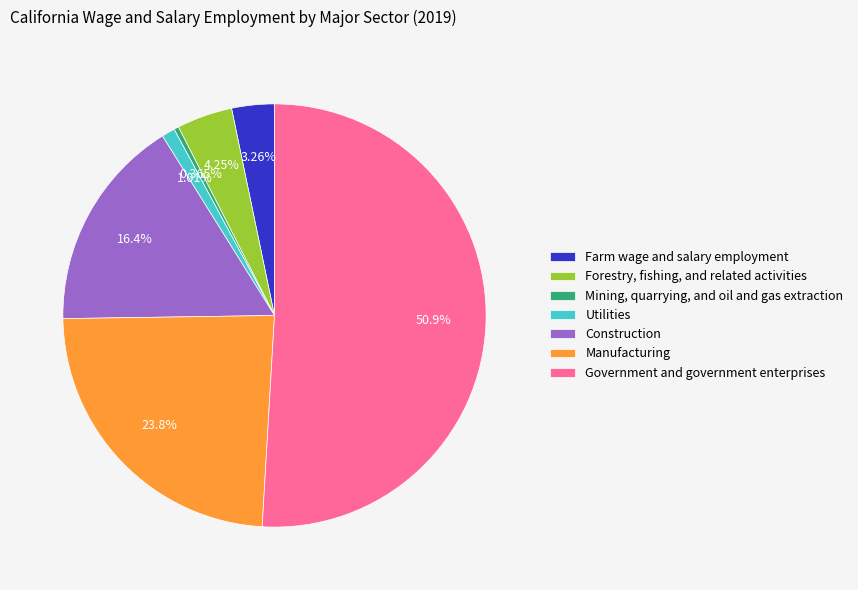

True or false: Government and government enterprises accounts for 56% of the total.

False